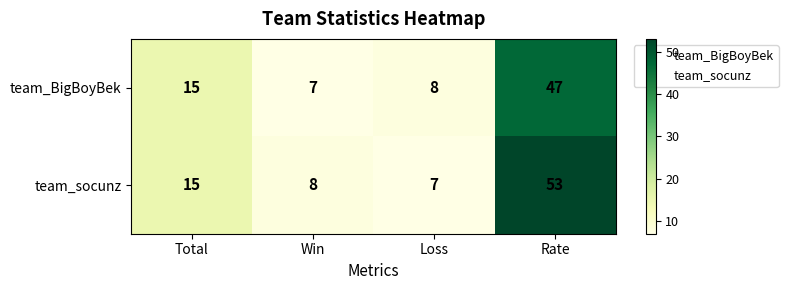

At how many categories does at least one series exceed 37?

1